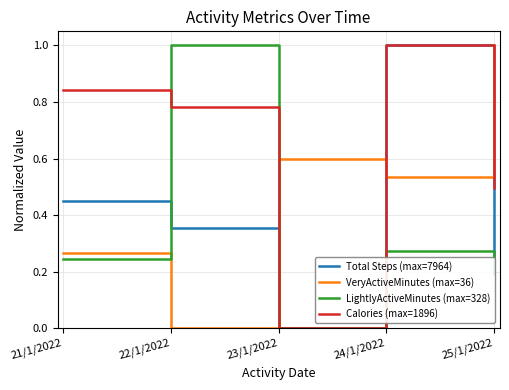

How many interior local peaks does the VeryActiveMinutes (max=36) series have?

1